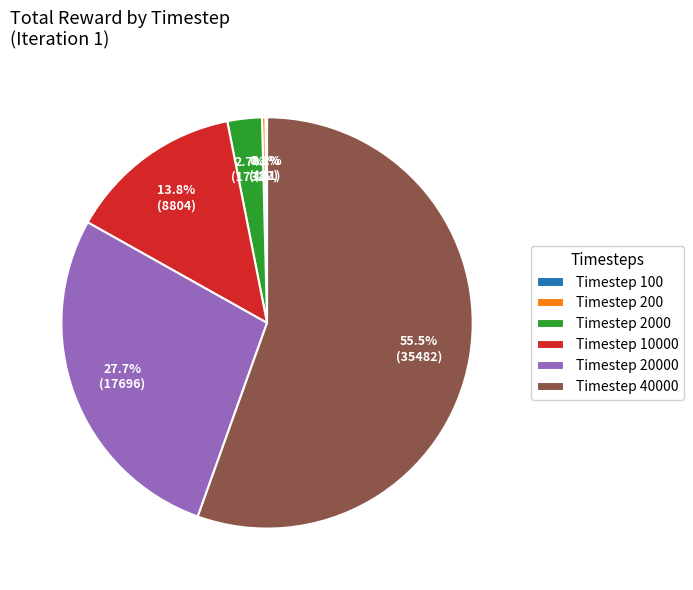

Which slice represents more than half of the pie?

Timestep 40000